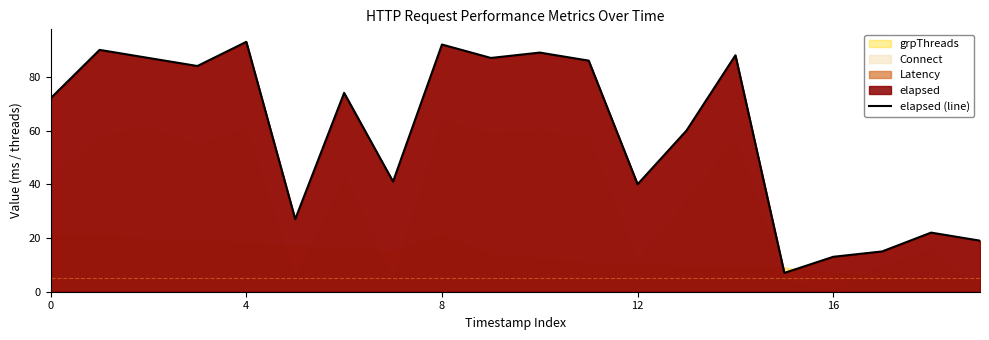

What is the minimum value for elapsed (line)?

7